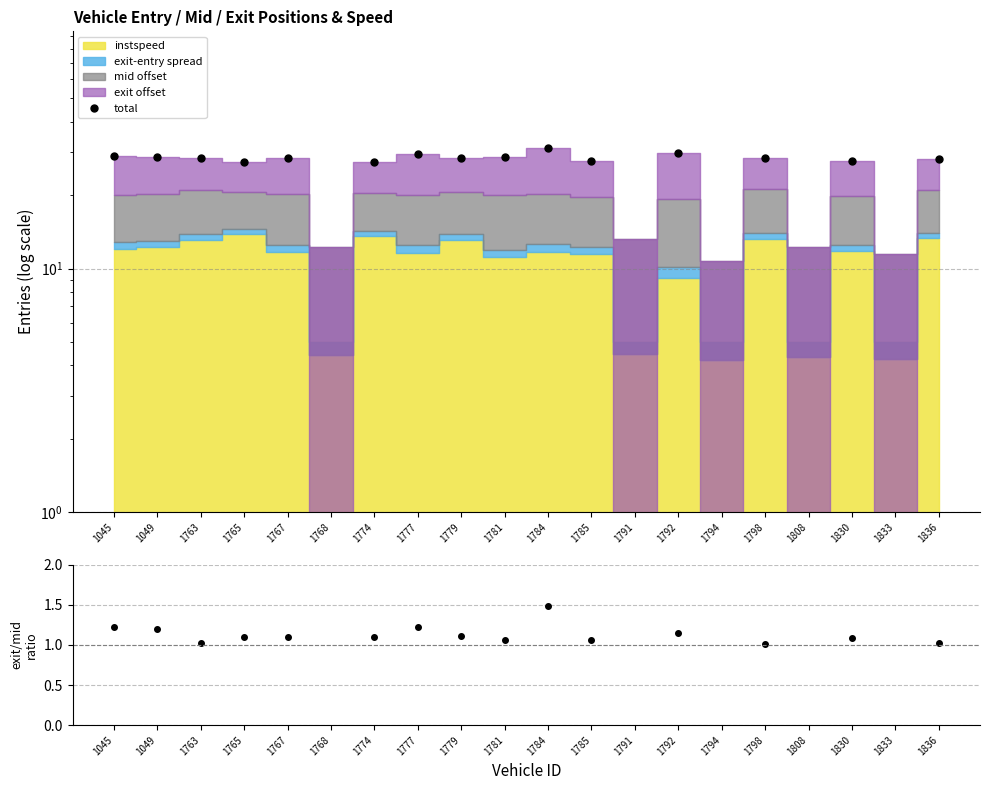

How many negative values does the total series have?

5